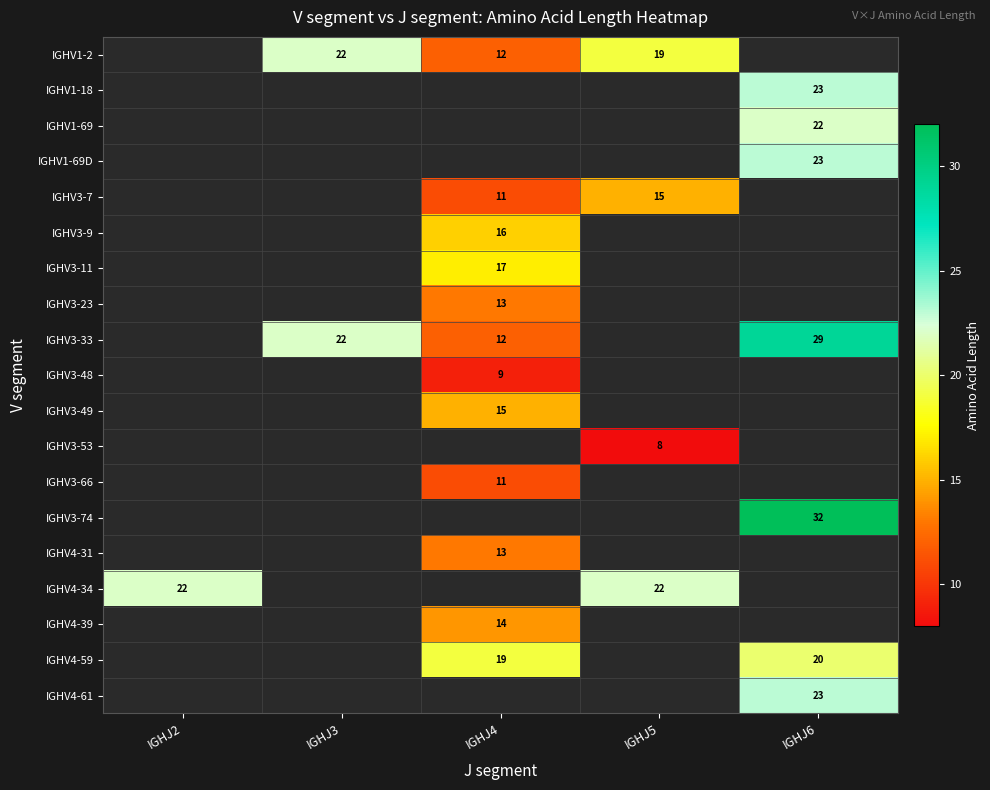

True or false: IGHV4-31 has a value of 7 at IGHJ4.

False